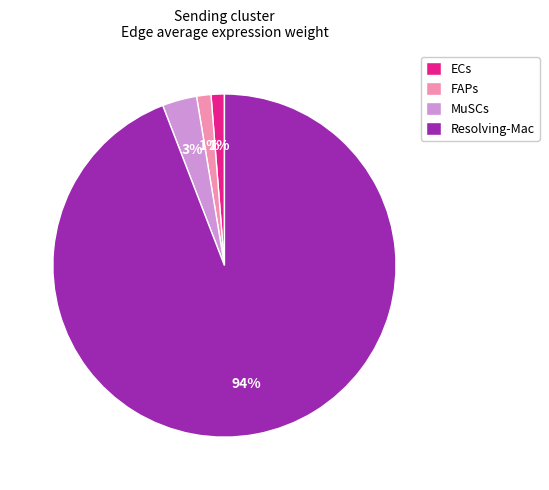

The MuSCs slice represents 3% of the pie. True or false?

True